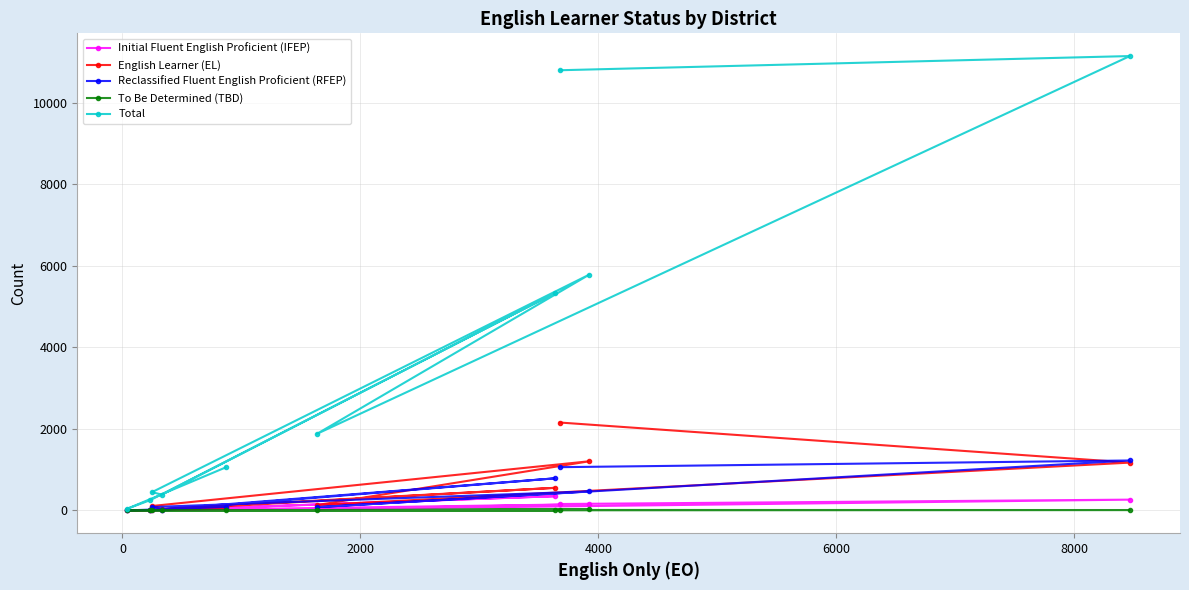

Which series has the widest spread of values?

Total